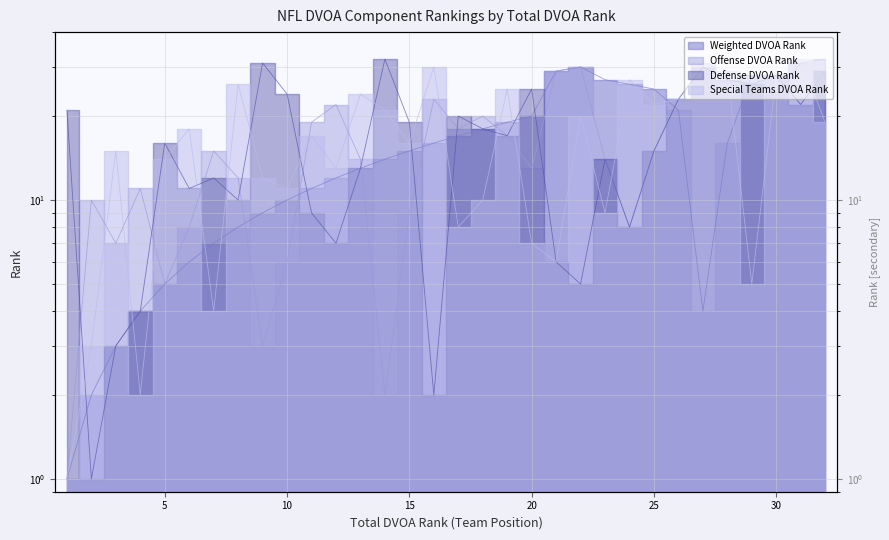

What is the sum of all Defense DVOA Rank values?

528